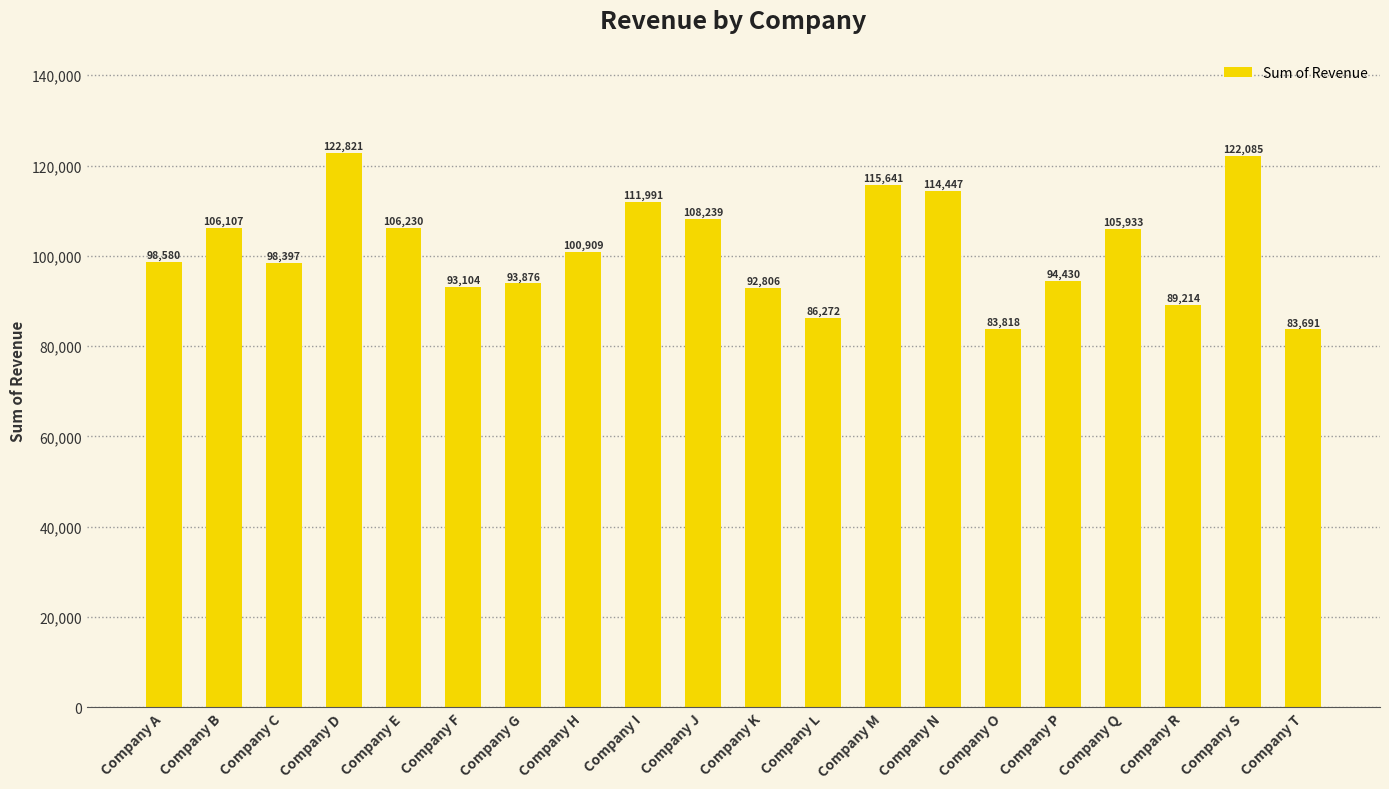

Reading left to right, extract all data points from this chart.

98580	106107	98397	122821	106230	93104	93876	100909	111991	108239	92806	86272	115641	114447	83818	94430	105933	89214	122085	83691